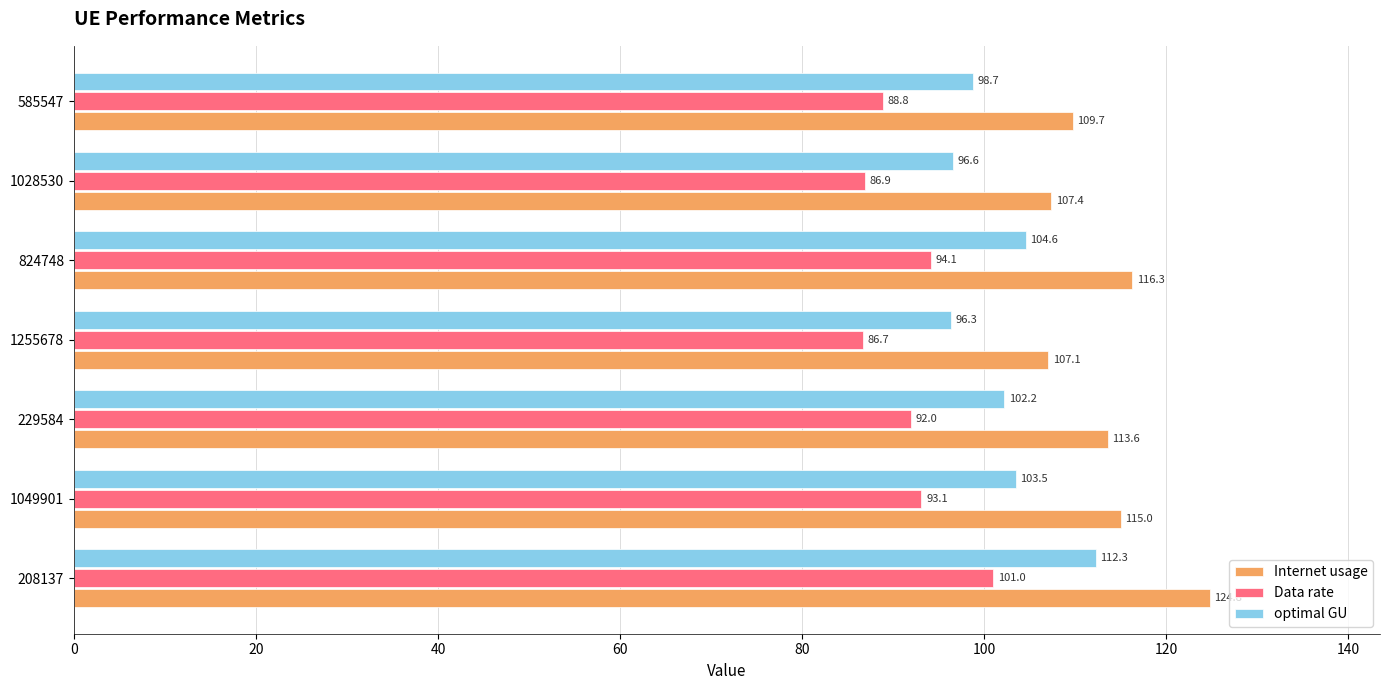

What is the difference between the second highest and second lowest values in the Data rate series?

7.2